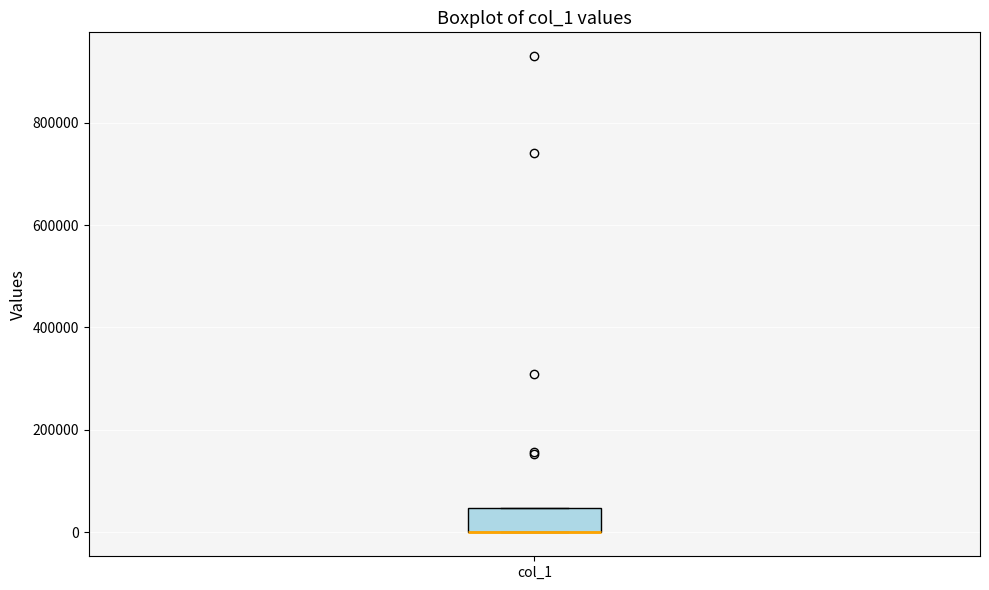

Transcribe this box plot: give where the median line is, the range the box spans, and where the two whiskers end, as read against the y-axis. The values are not printed on the chart, so give them approximately, as read against the axis.

median 0 (drawn on the box's lower edge), box 0 to 40000, whiskers 0 to 40000